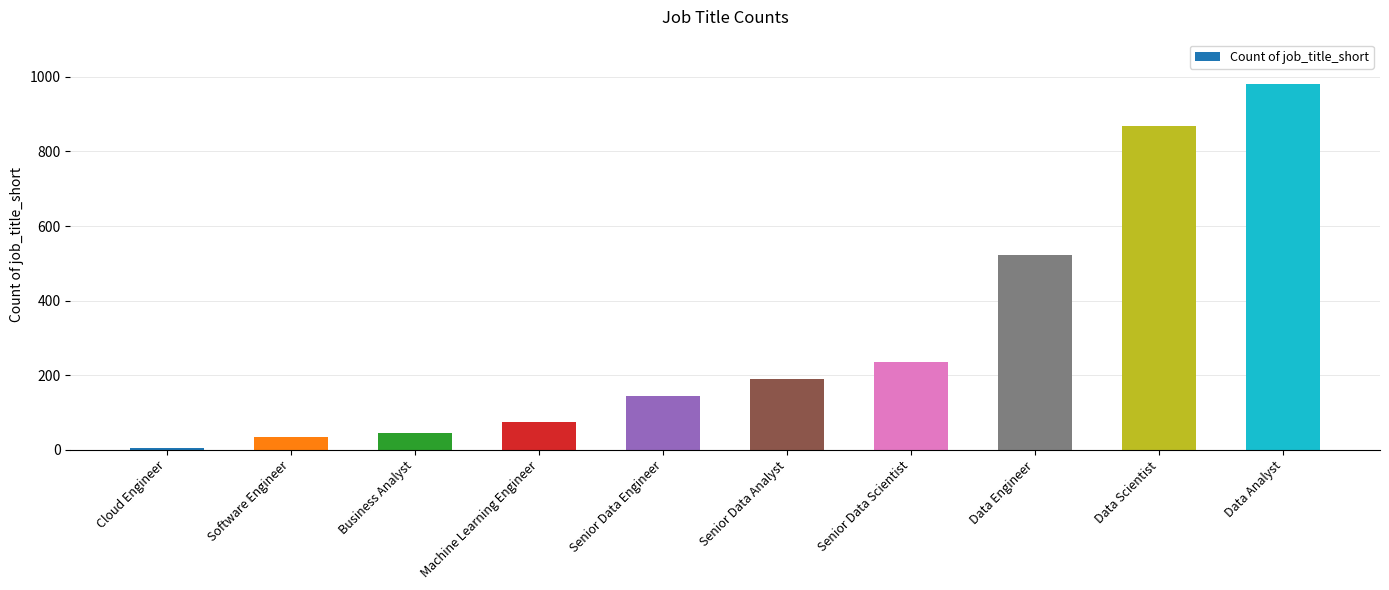

At which category does the chart reach its peak across all series?

Data Analyst